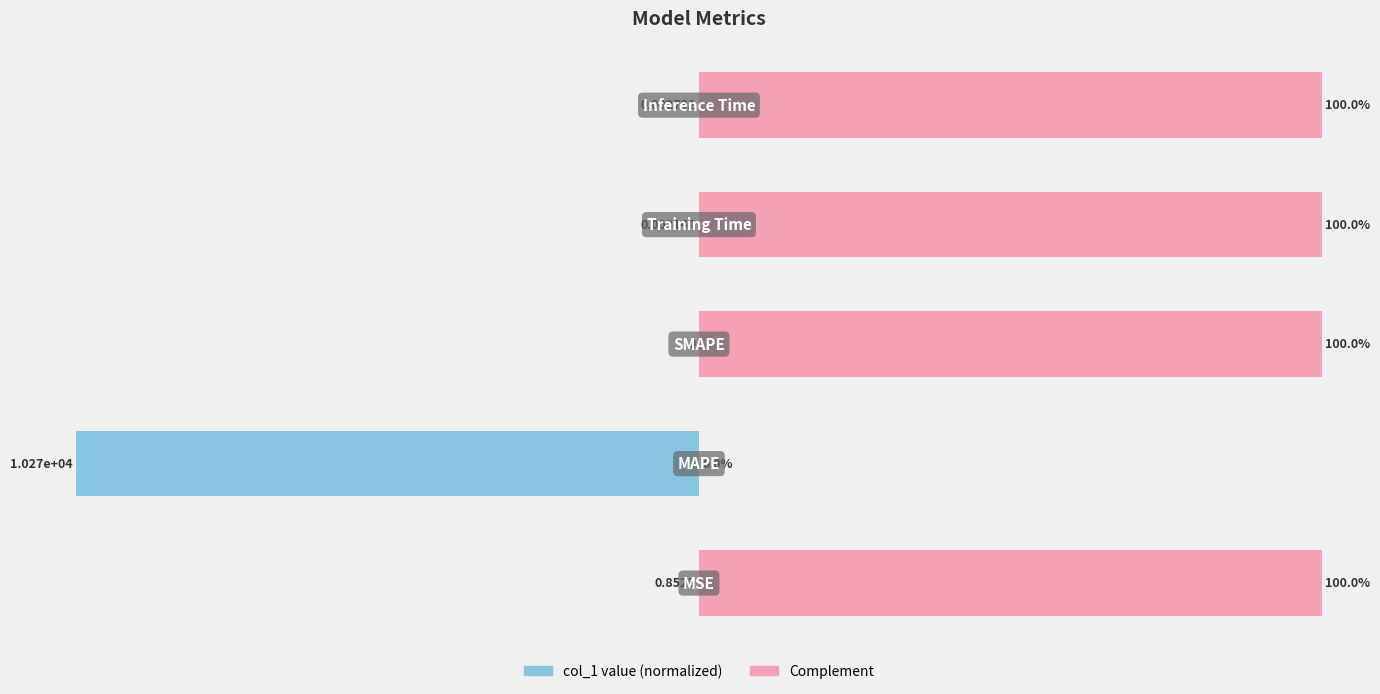

Is the value of Complement at 4 greater than the value of col_1 (normalized) at 2?

Yes